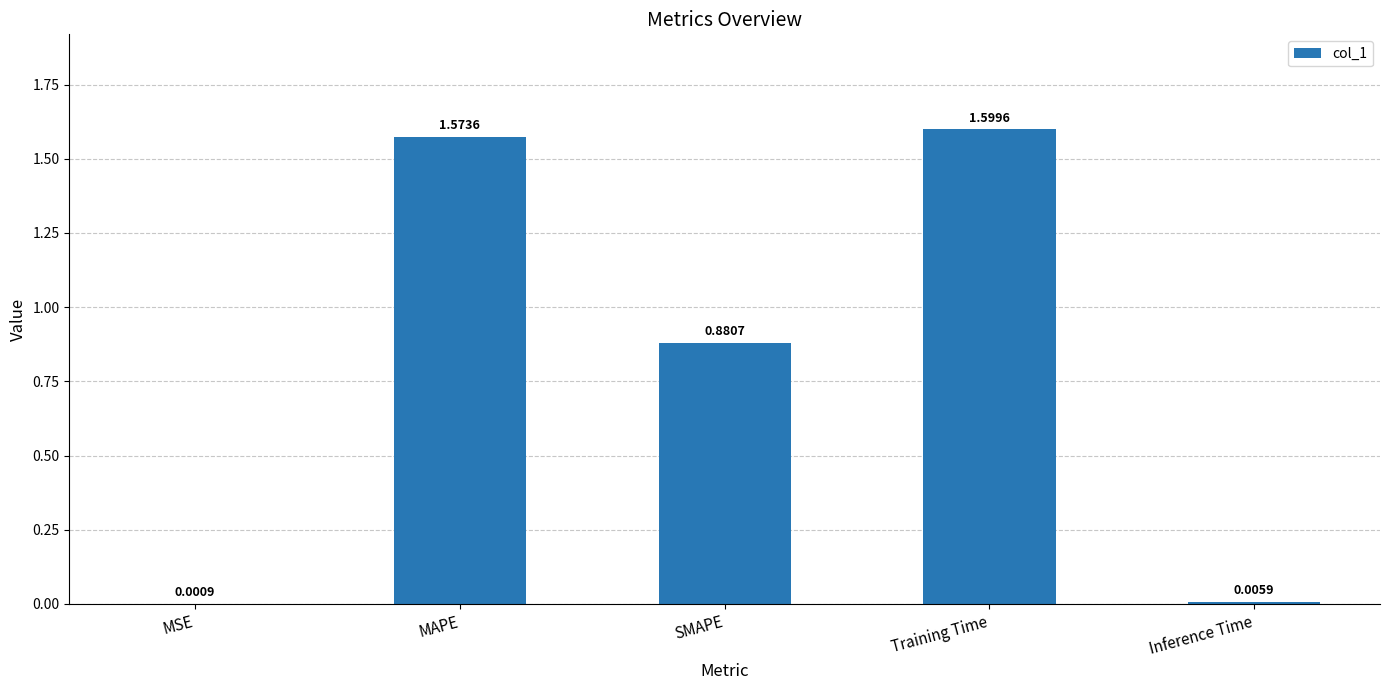

What is the average value?

0.8